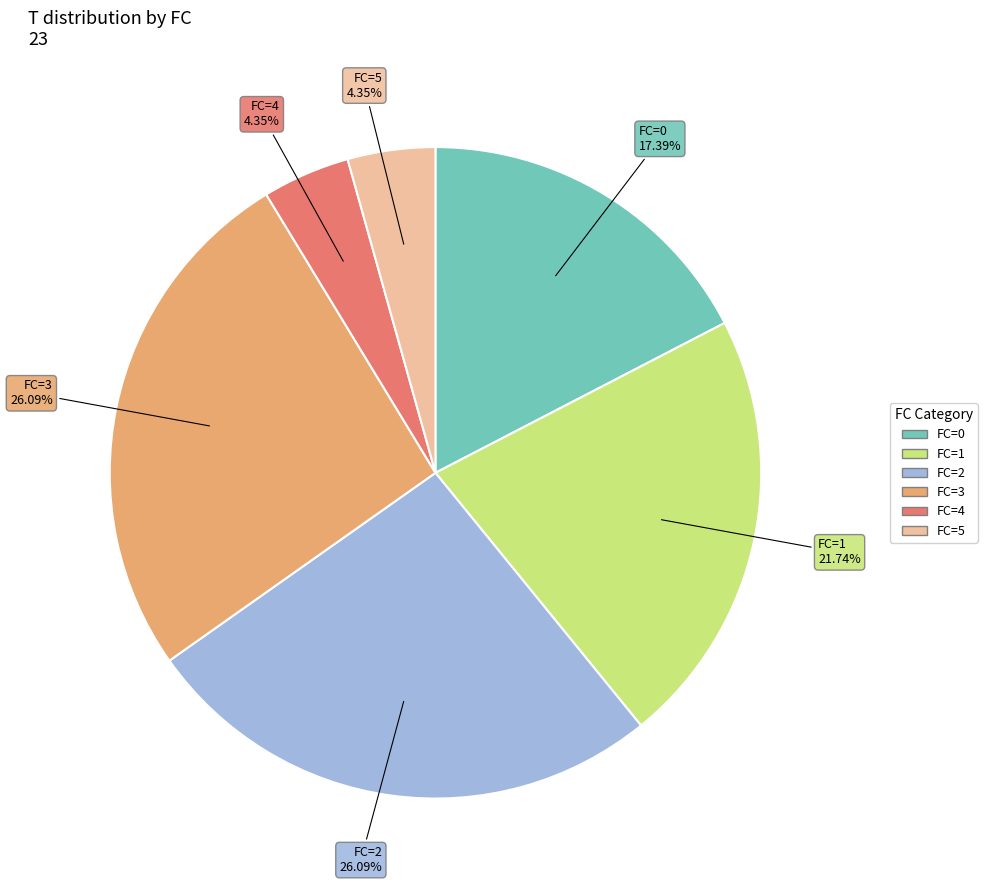

Combined, do FC=3 and FC=5 account for over 50%?

No